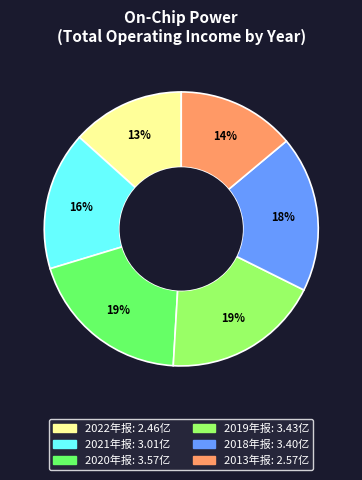

Do 2021年报 and 2019年报 together represent more than half of the pie?

No